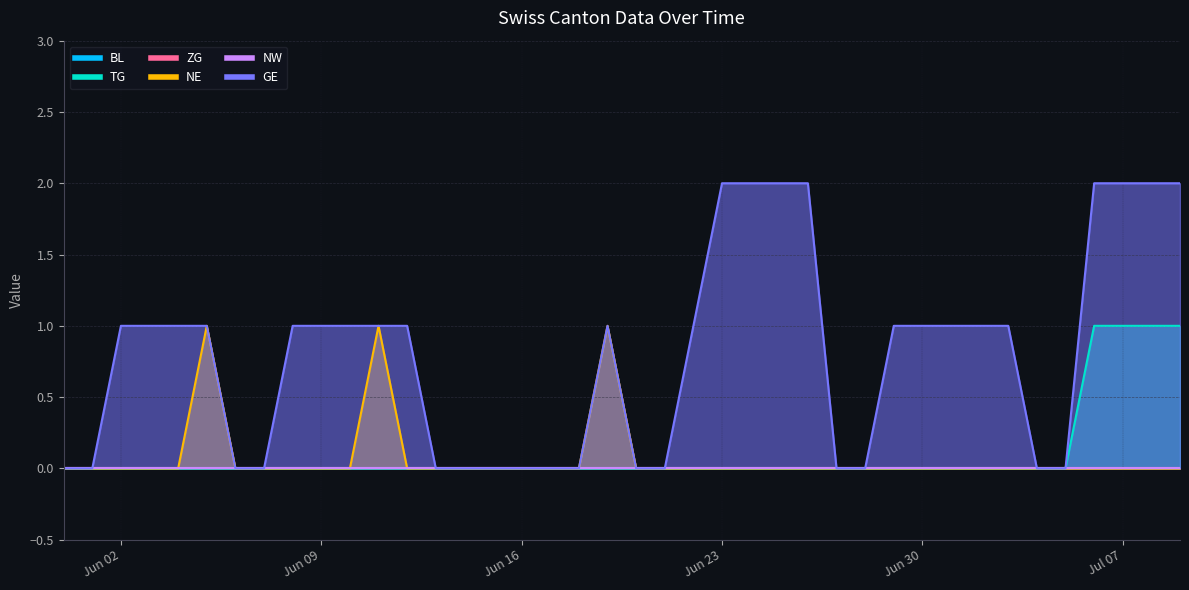

What is the maximum value for NE?

1